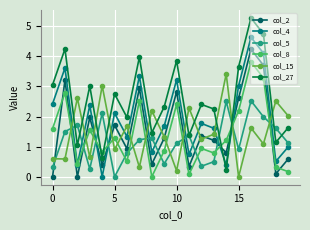

Which series has the widest spread of values?

col_27